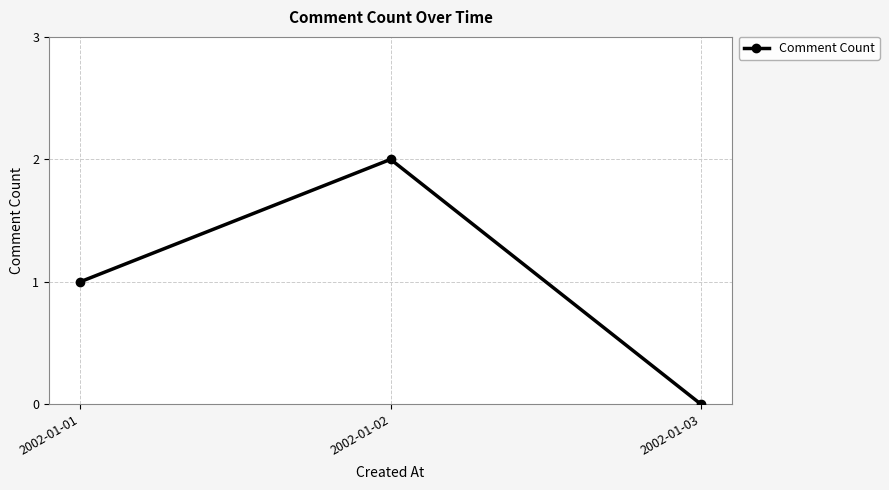

Where is the data nearest to the value 1?

2002-01-01